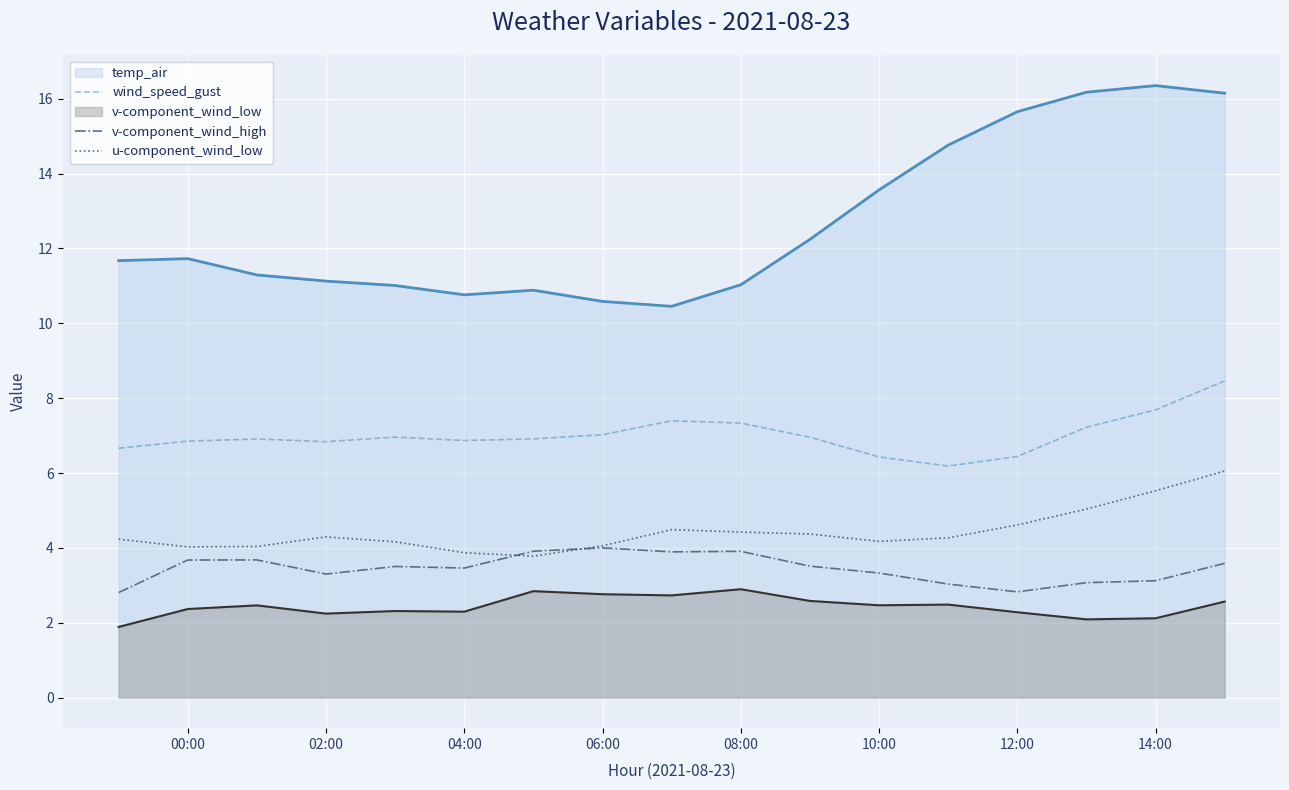

Which series has the largest total across all categories?

temp_air